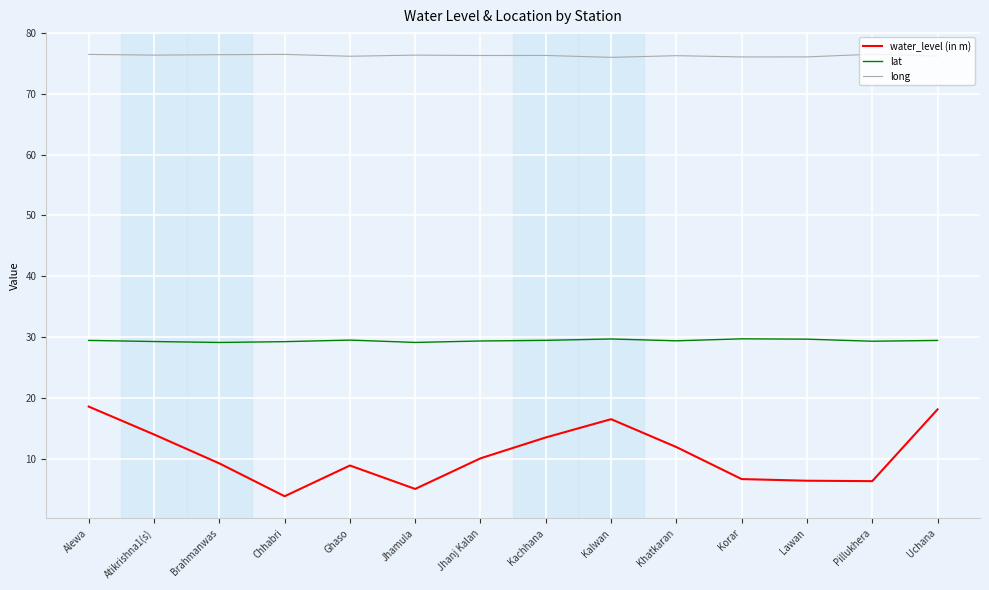

What is the difference between the highest and lowest values at Kalwan?

59.4